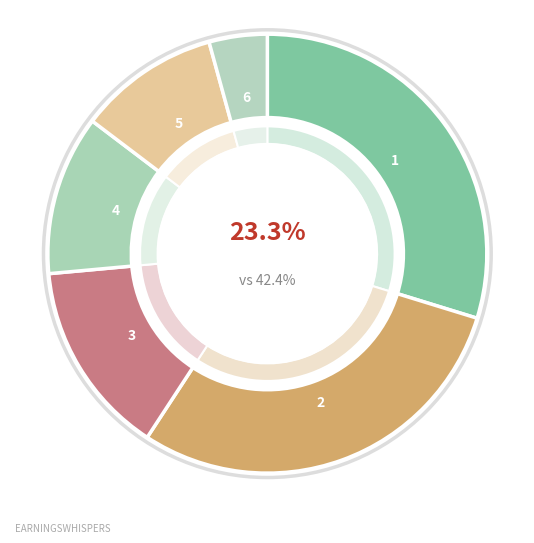

True or false: MSC HERMES accounts for 4% of the total.

True